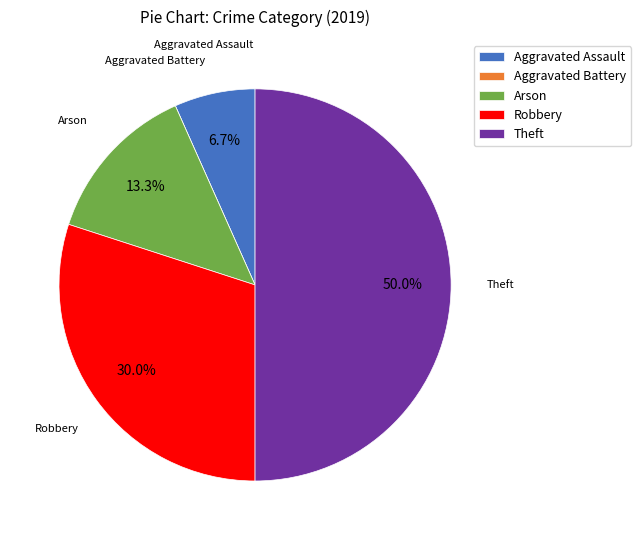

Is Robbery the majority of the pie?

No